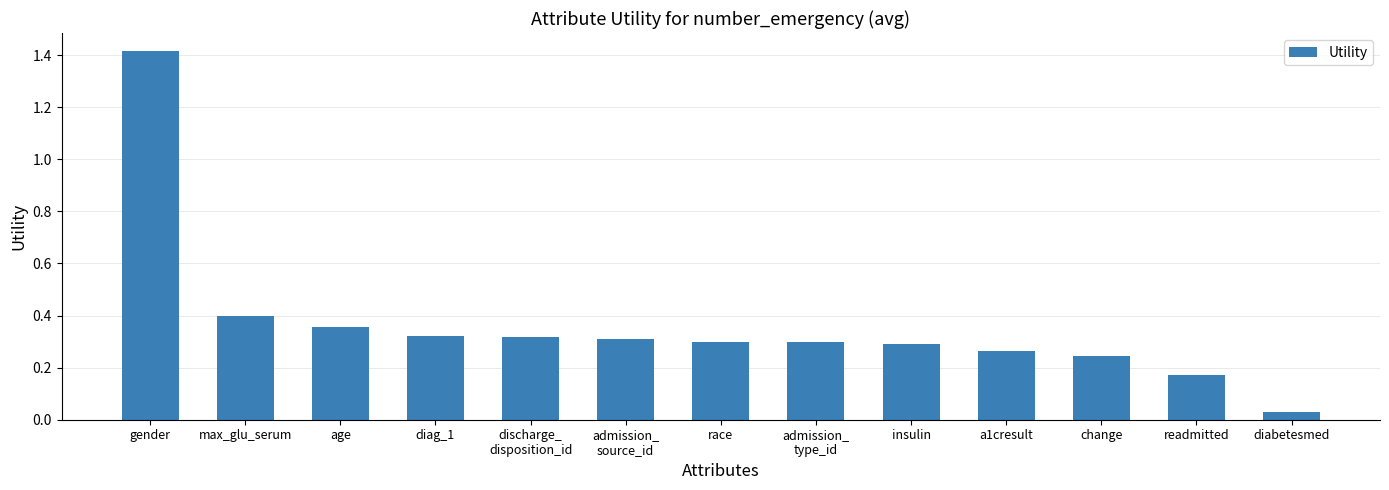

Which label corresponds to the smallest value in the chart?

diabetesmed